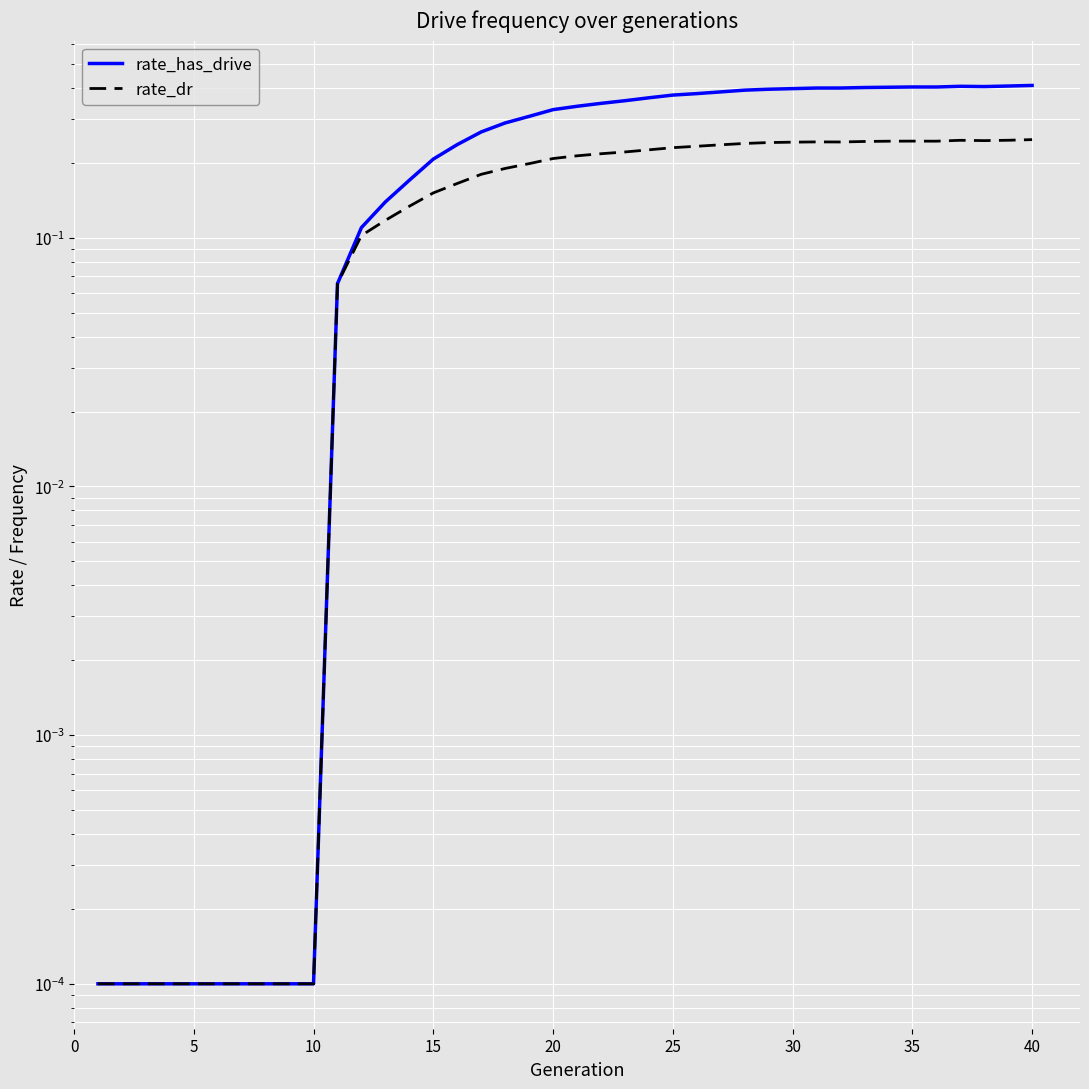

True or false: rate_dr has more than 0 interior local peaks.

True